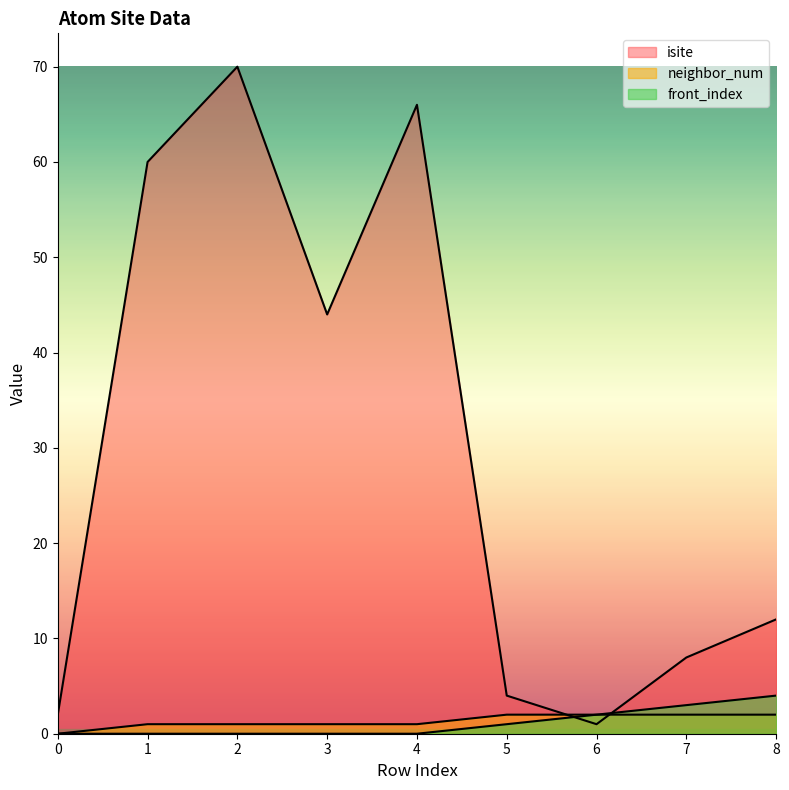

The front_index series shows 2 at 3. True or false?

False